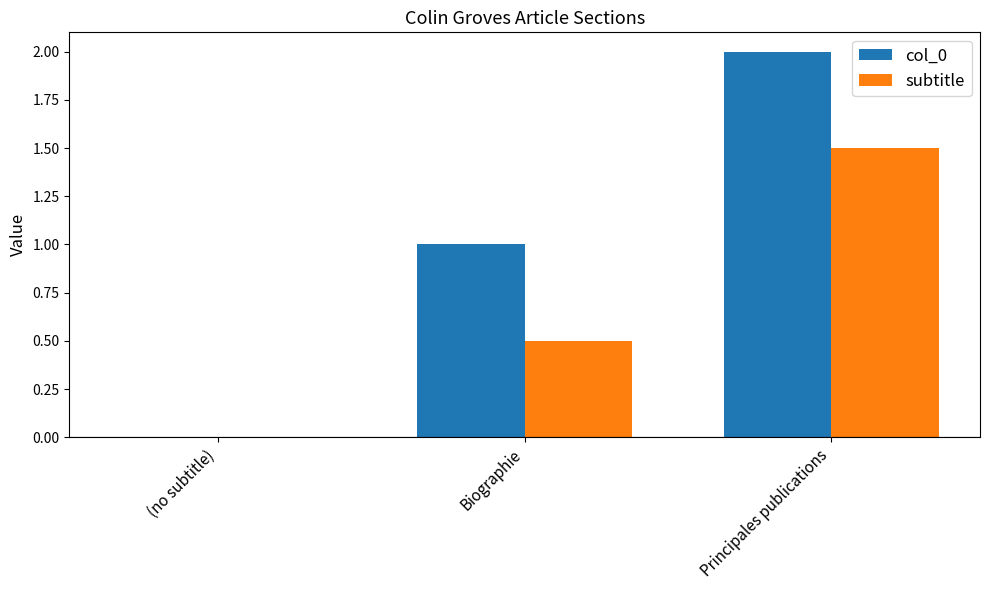

Reading left to right, transcribe all the data shown in this chart.

col_0: (no subtitle)=0.0	Biographie=1.0	Principales publications=2.0
subtitle: (no subtitle)=0.0	Biographie=0.5	Principales publications=1.5